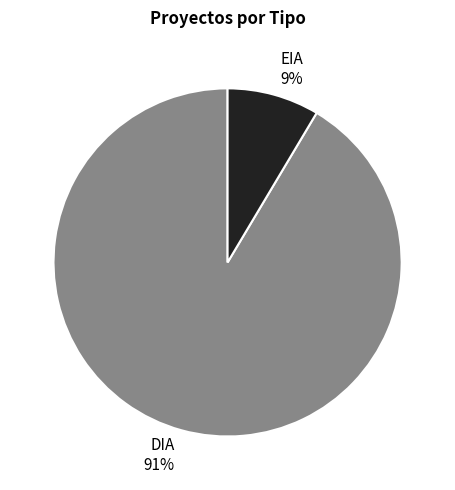

Which category has the smallest portion of the pie?

EIA